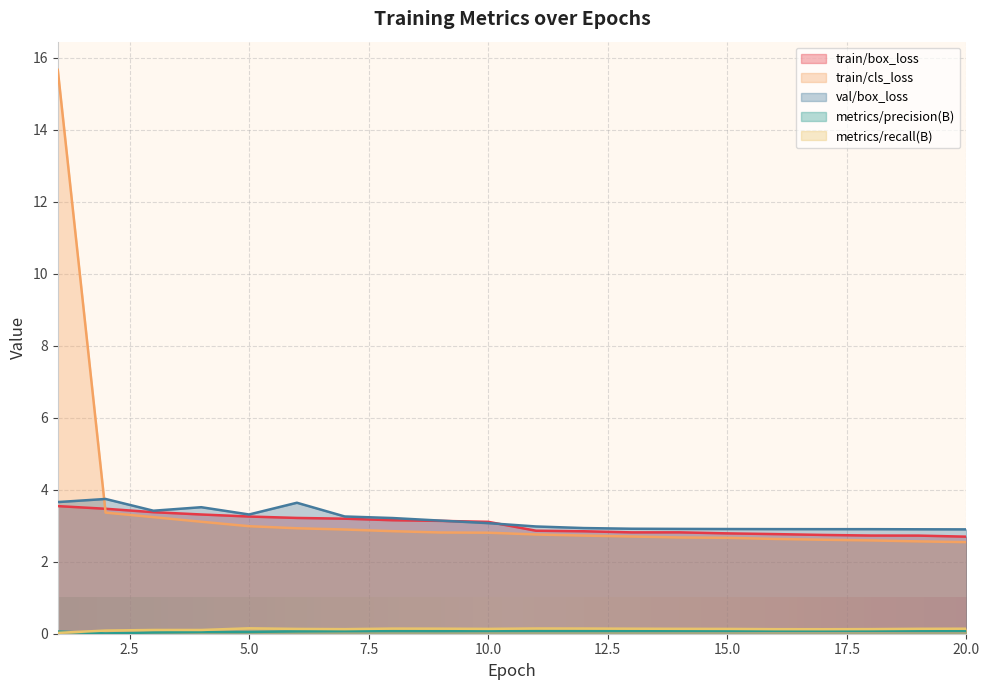

What is the value of the metrics/precision(B) point at the 10th from the left?

0.1